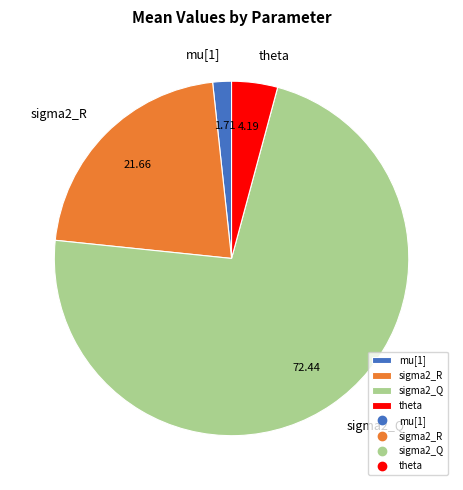

Combined, do sigma2_R and sigma2_Q account for over 50%?

Yes